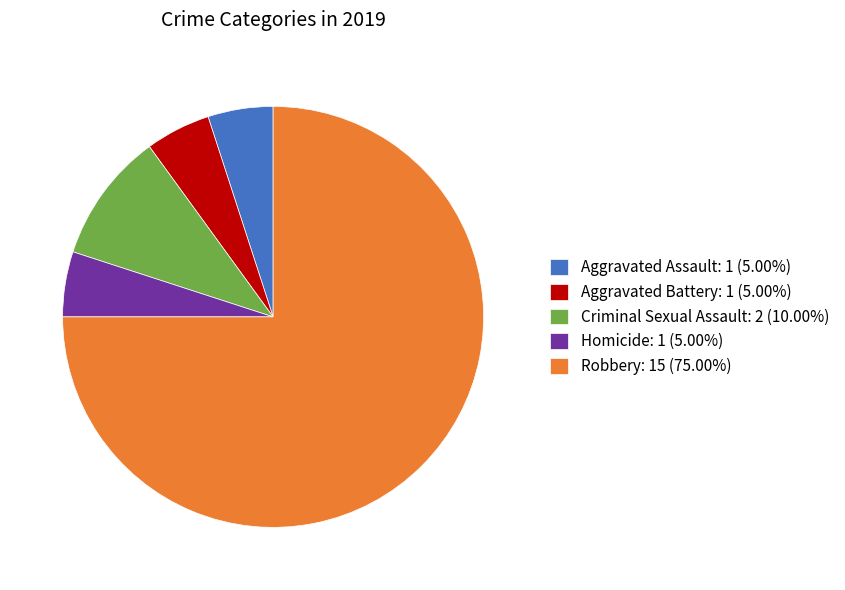

How many segments does this pie chart have?

5